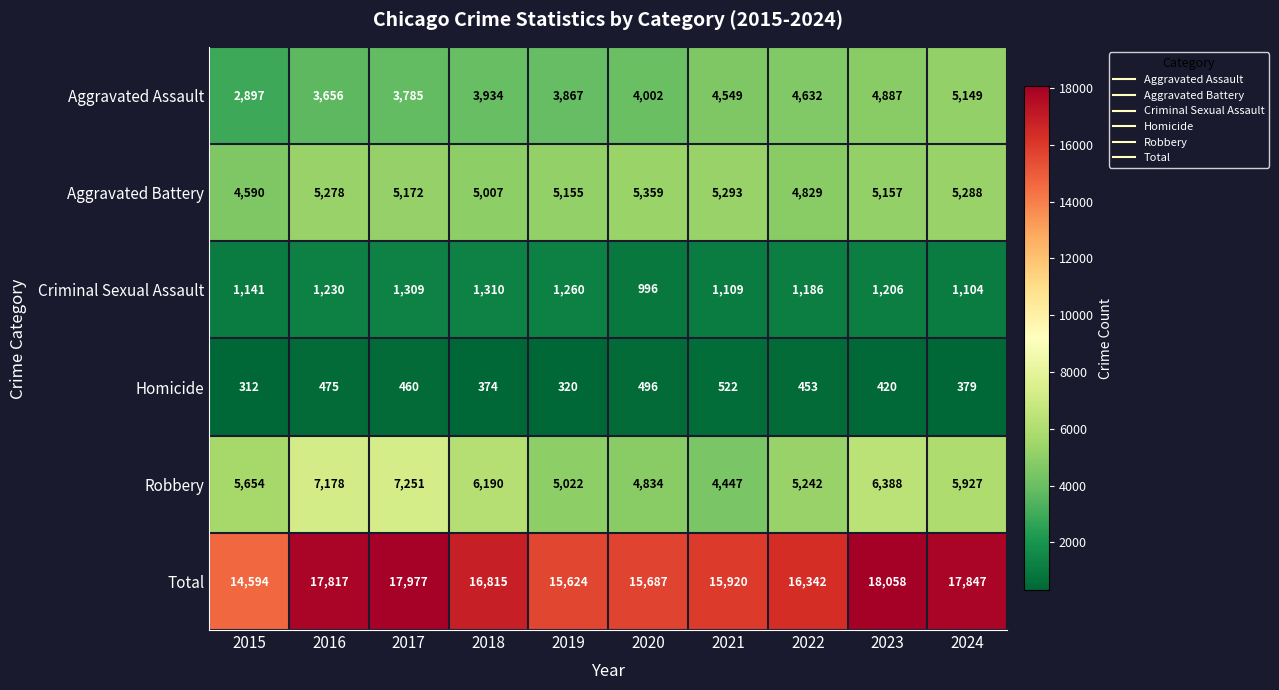

Where does the Criminal Sexual Assault series first go above 1206?

2016